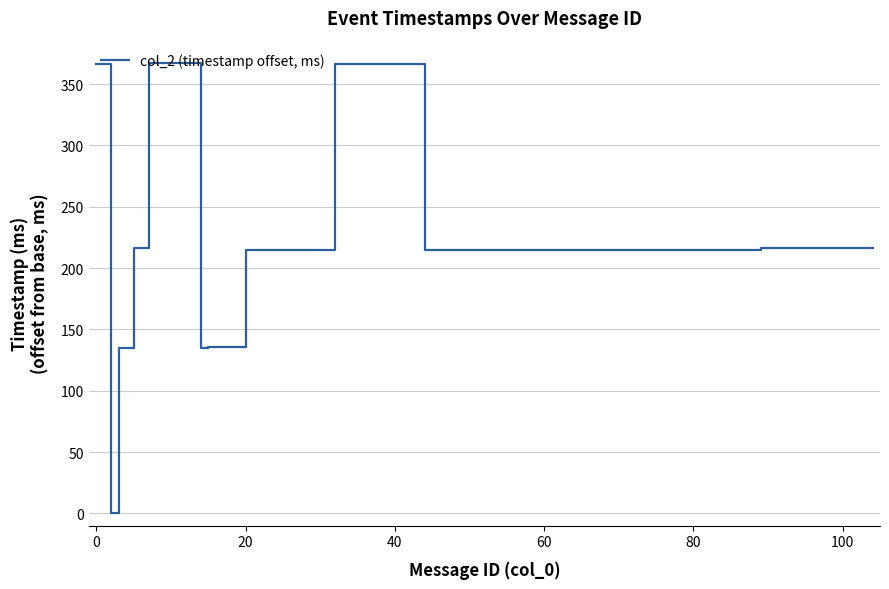

What is the difference between the maximum and minimum values?

367